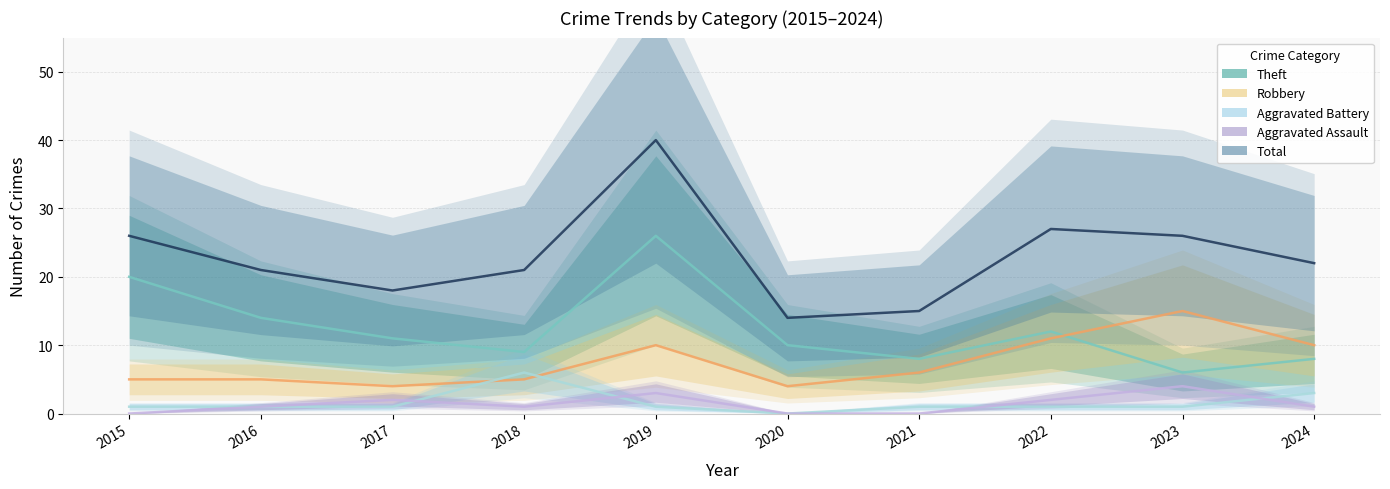

Count the number of categories in the chart.

10